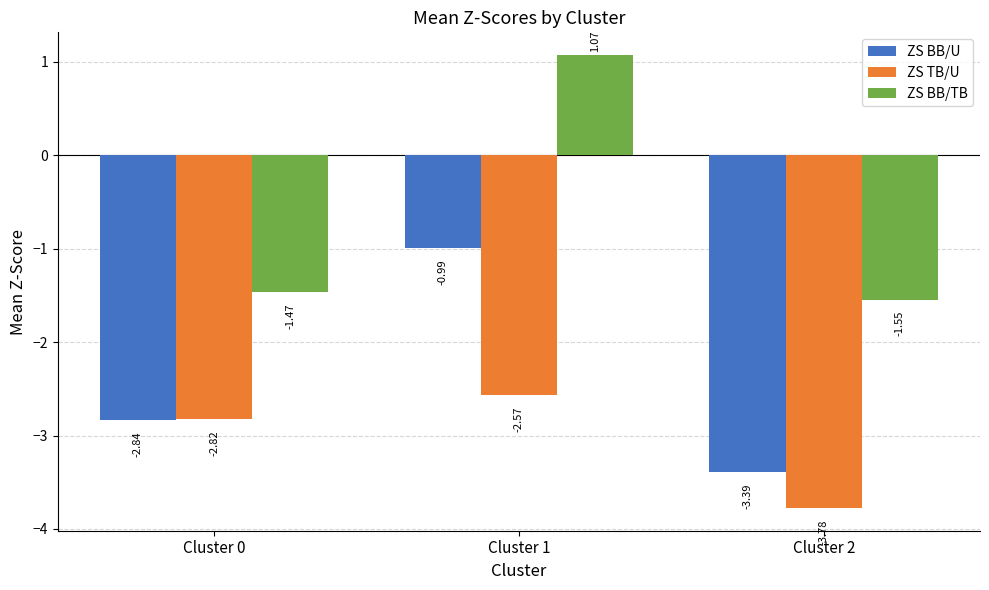

List the labels in order of ZS TB/U value, smallest first.

Cluster 2, Cluster 0, Cluster 1